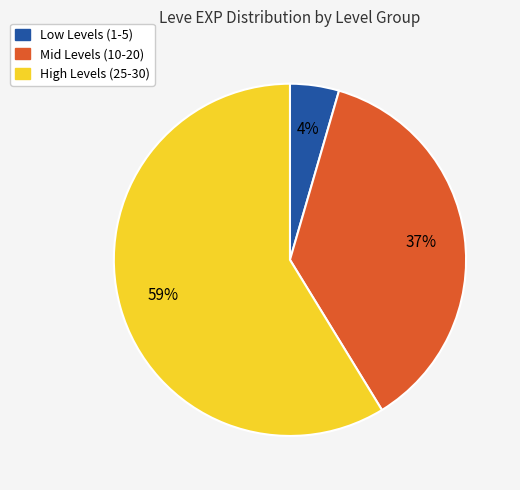

To the nearest percent, what is the average slice percentage?

33%